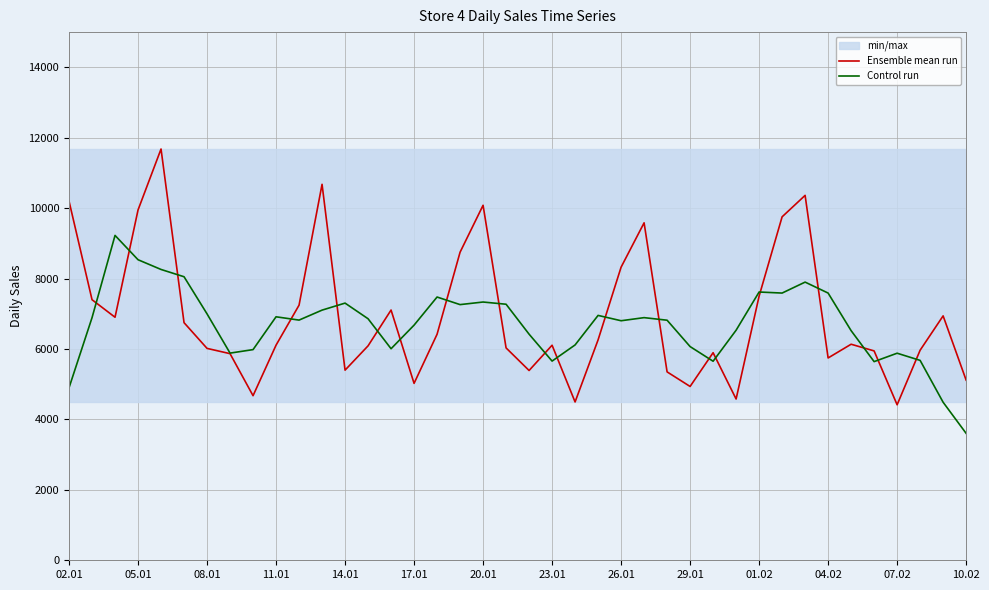

What are all the series names shown in the legend?

Ensemble mean run, Control run